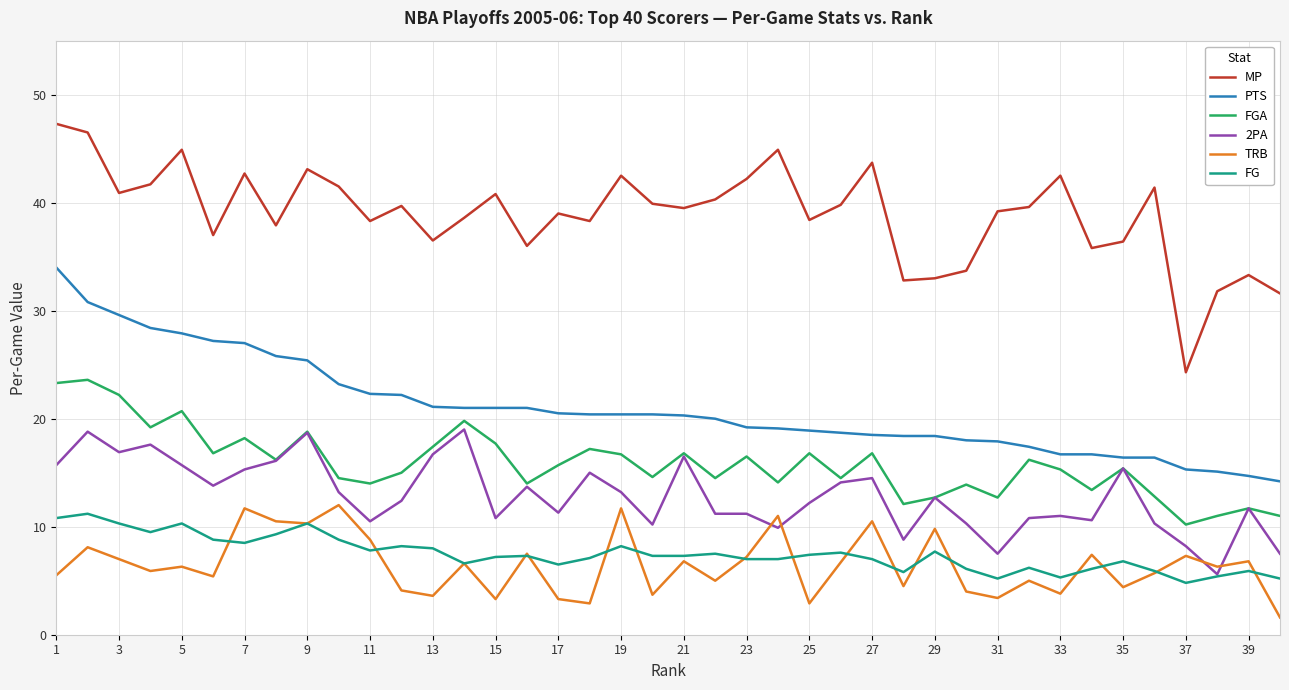

Which series has the widest spread of values?

MP